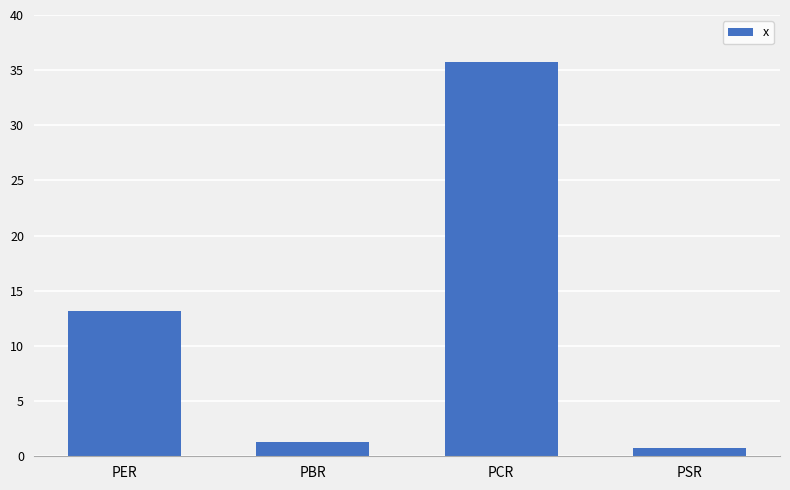

Are the bars horizontal?

No